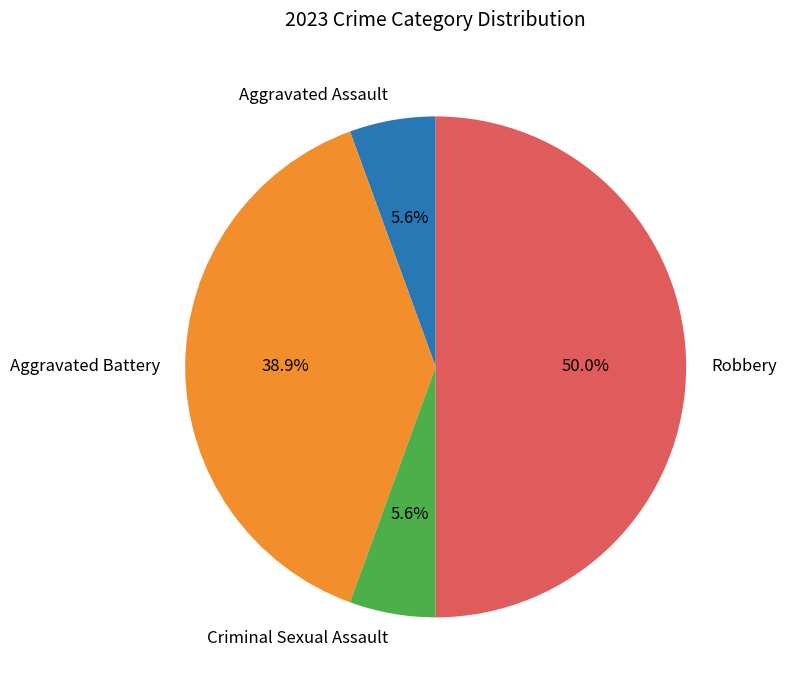

To the nearest percent, what portion does Aggravated Battery represent?

39%